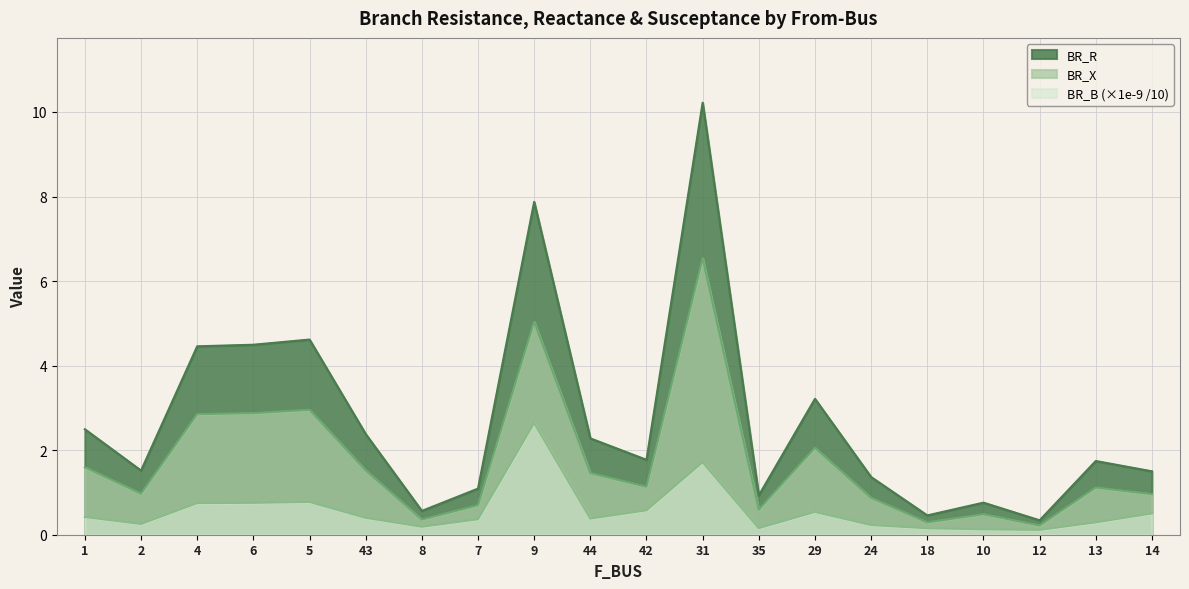

Which series has the widest spread of values?

BR_R